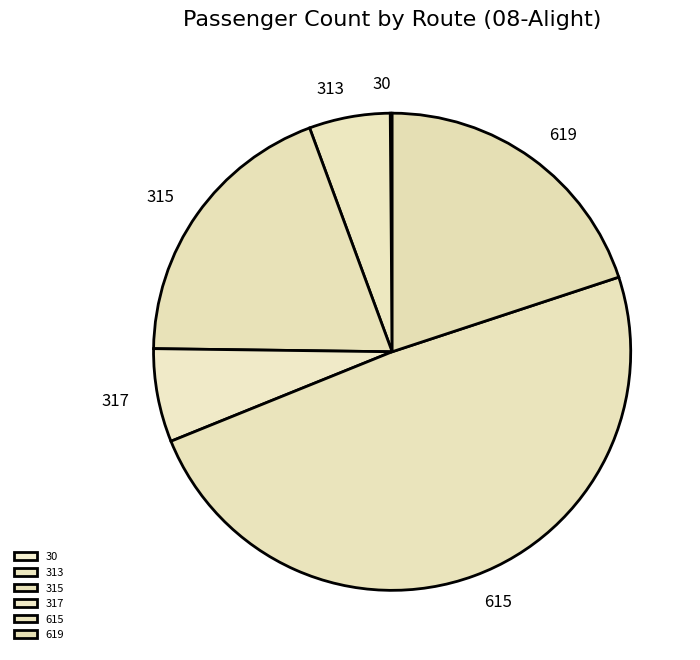

Which has a higher value, 315 or 317?

315